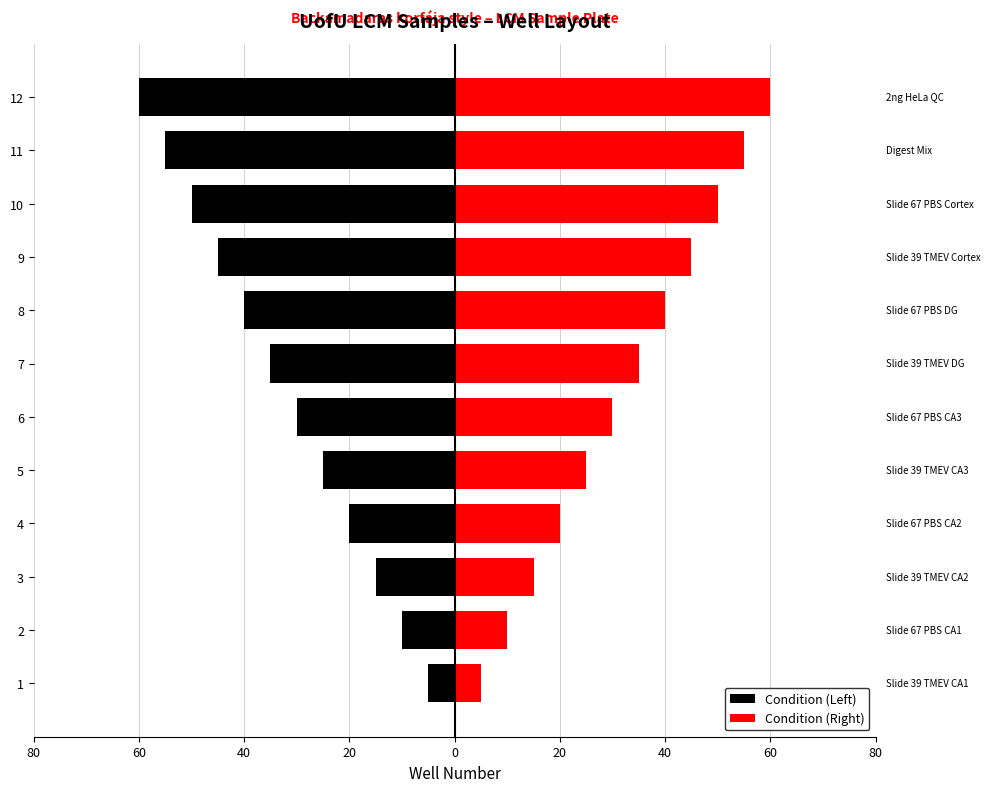

What is the minimum value shown in the chart?

-60